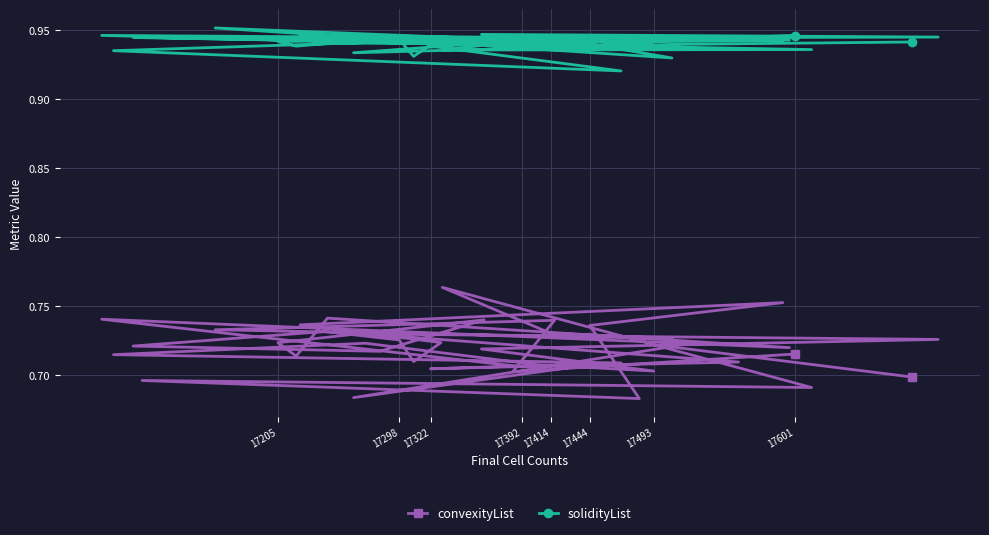

True or false: convexityList and solidityList intersect in this chart.

False